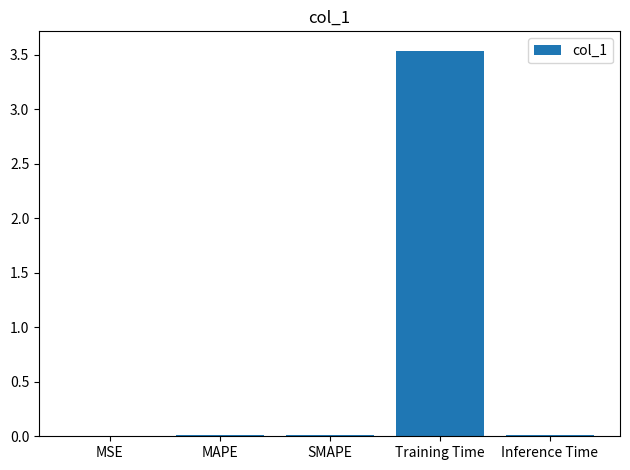

True or false: the data shows 0.0 at SMAPE.

True